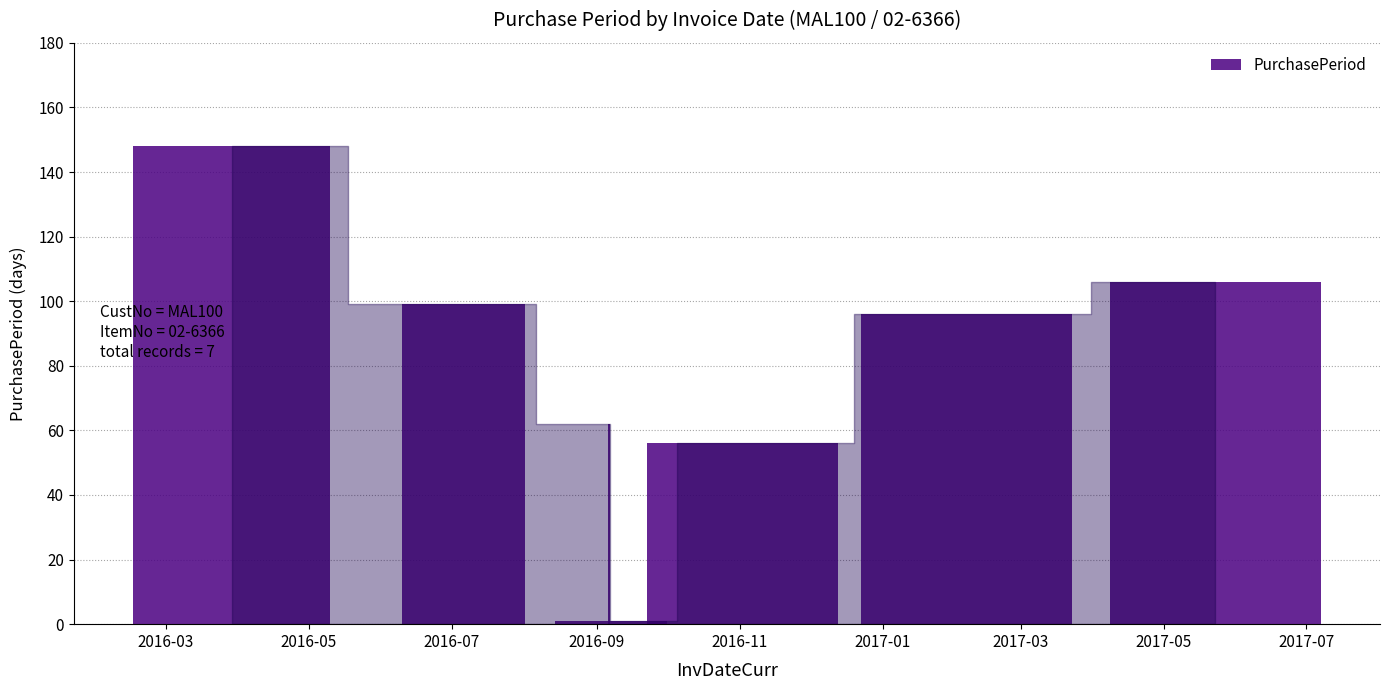

What is the greatest value displayed?

148